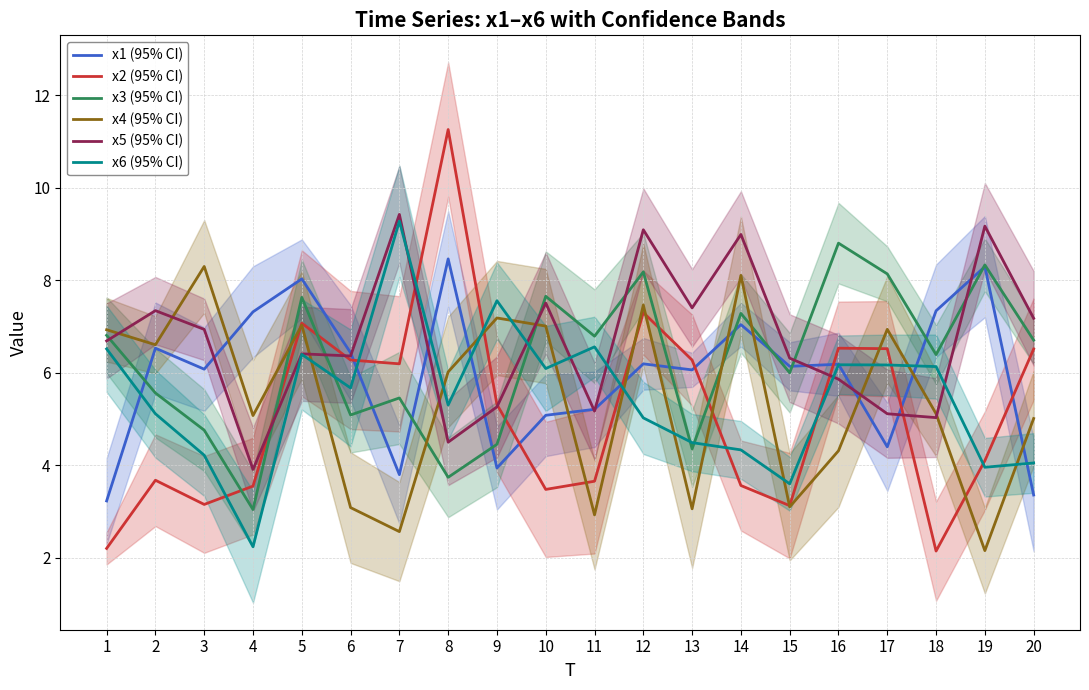

Is it true that x5 (95% CI) equals 2.5 at 17?

False